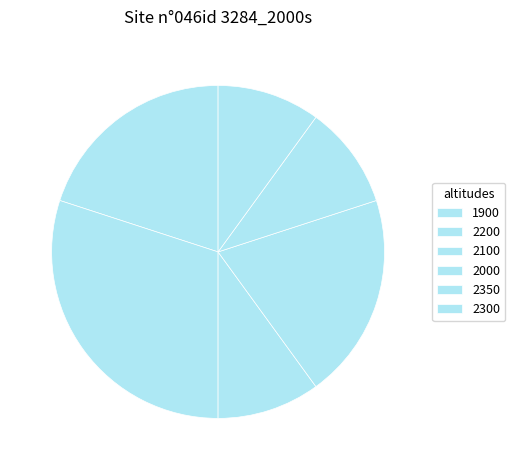

How many slices are in this pie chart?

6